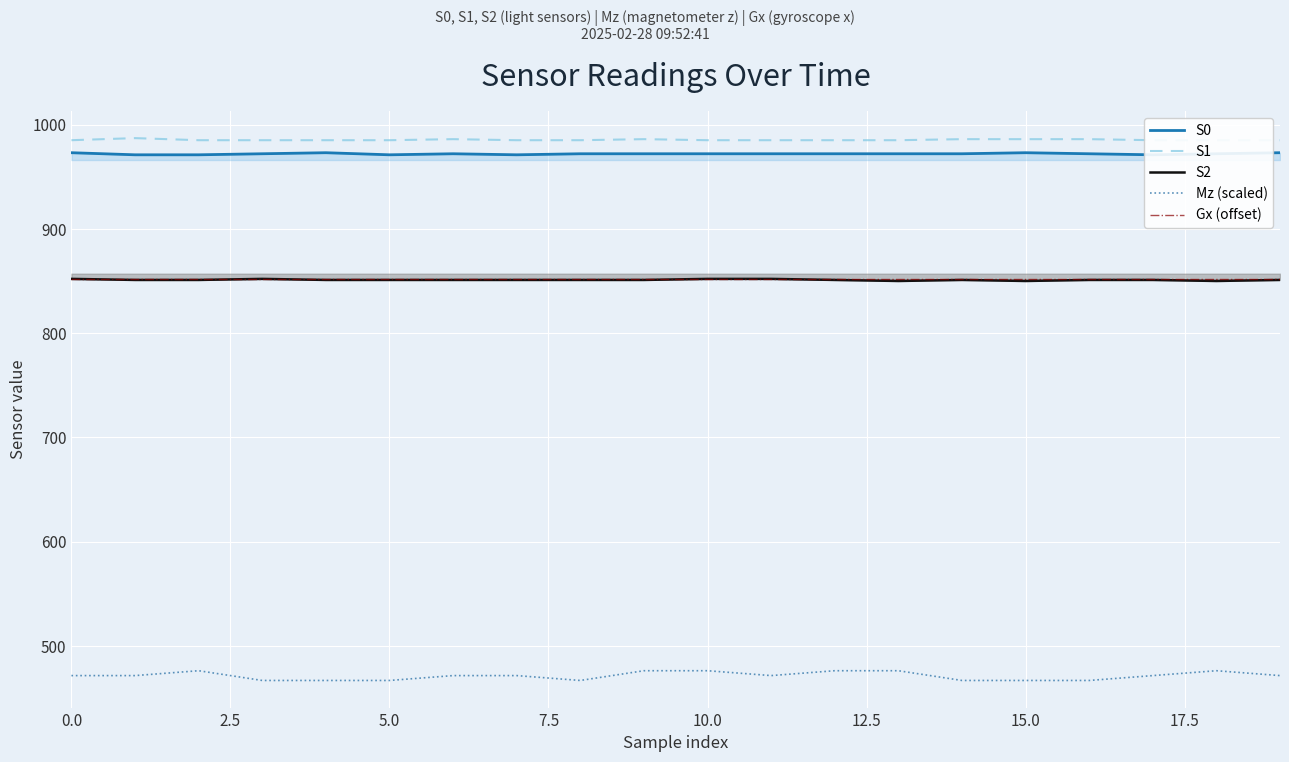

At which category is the sum across all series the highest?

9